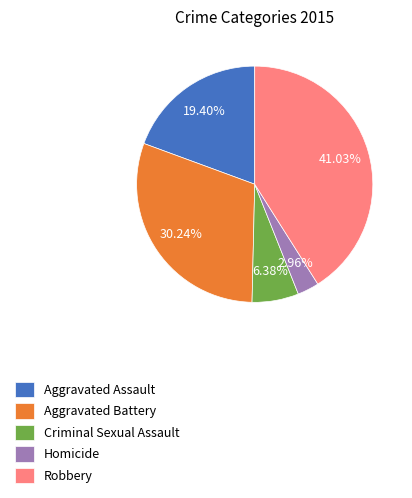

Which slice is the smallest?

Homicide